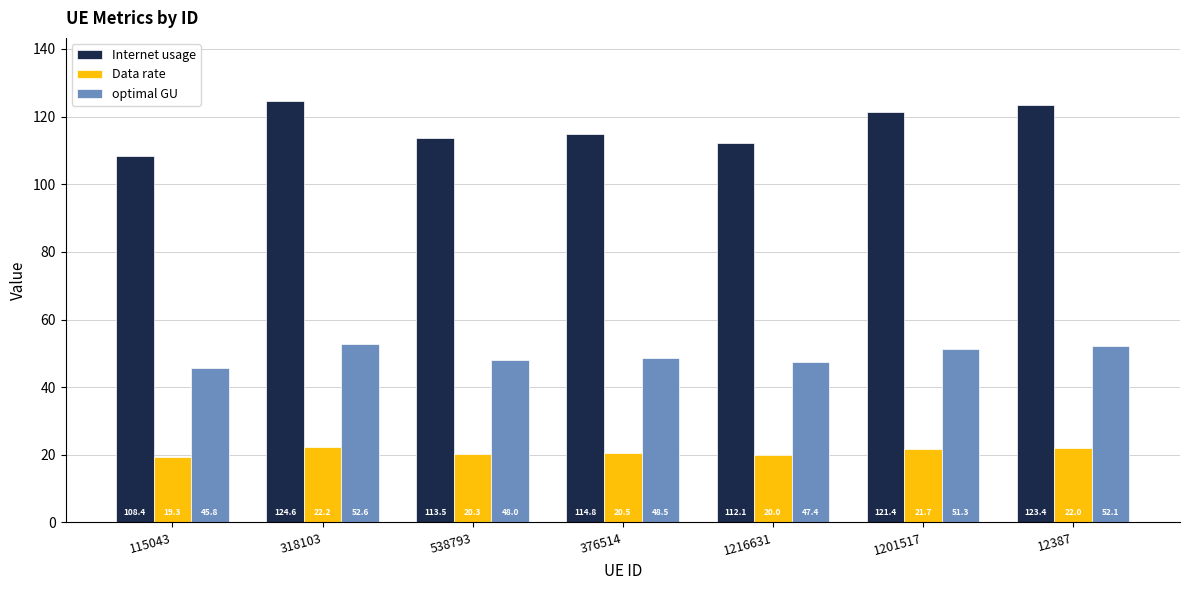

At which category does the chart reach its minimum across all series?

115043